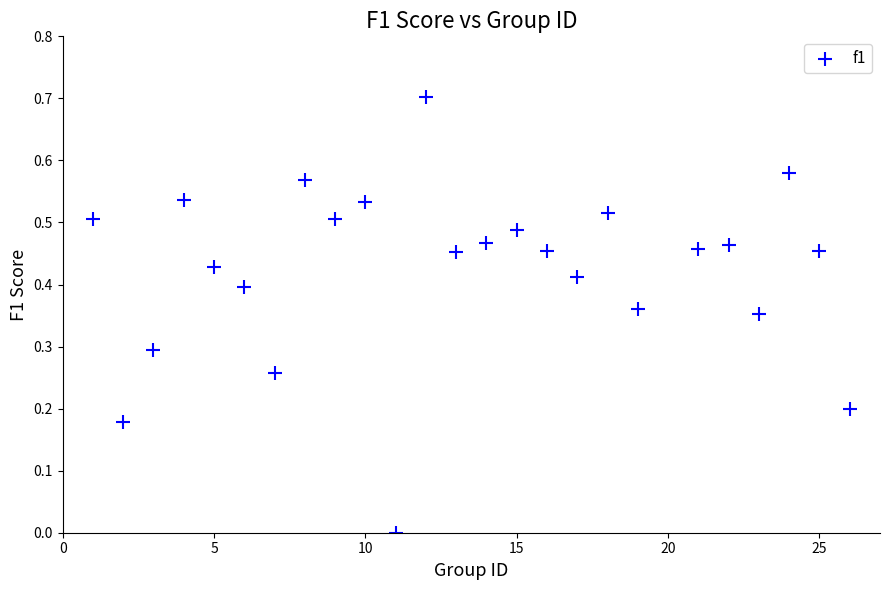

What is the range of X values (max minus min)?

25.0